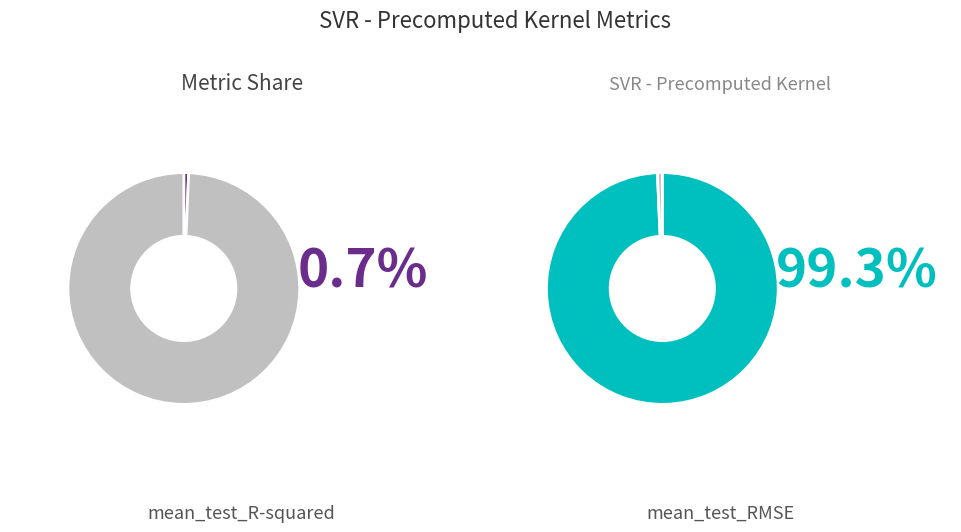

Rank the categories by value from lowest to highest.

mean_test_R-squared, mean_test_RMSE